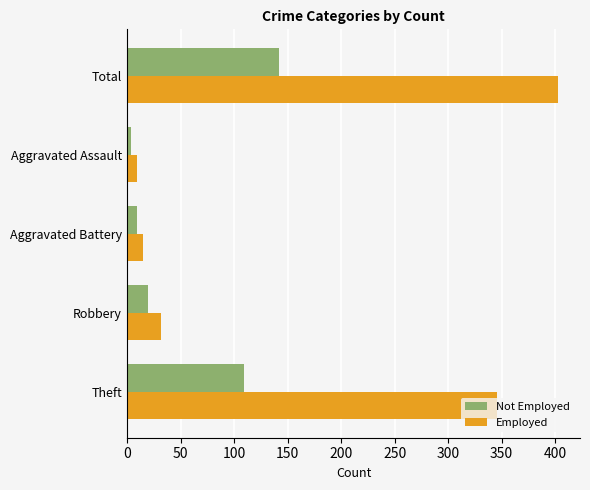

List the series in order of their peak value, highest first.

Employed, Not Employed